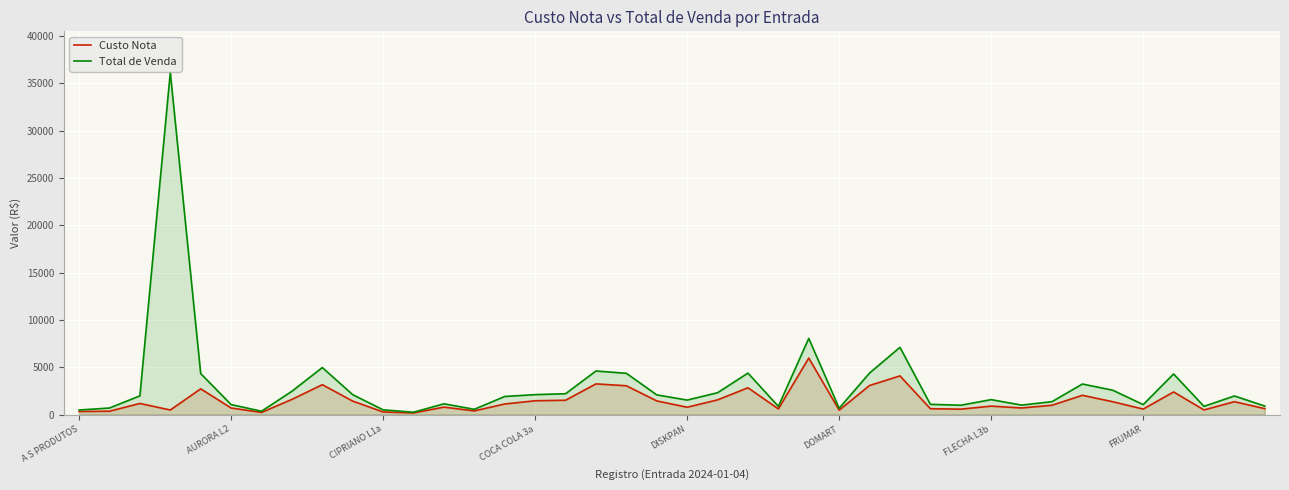

How many interior local peaks does the Total de Venda series have?

11